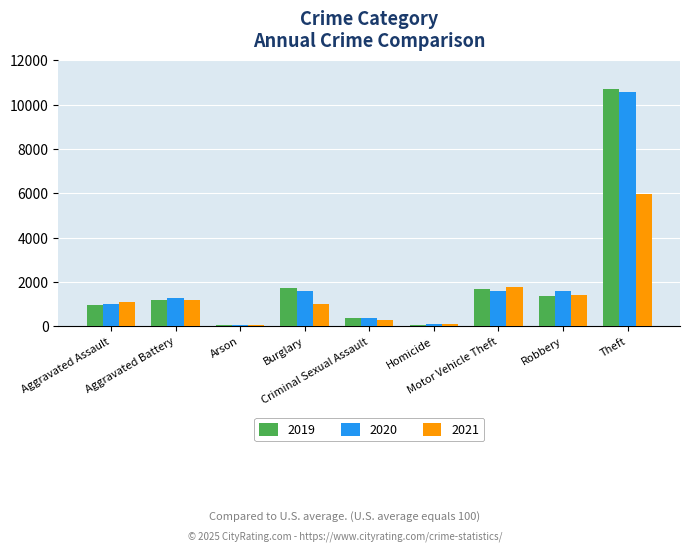

At which label does 2021 reach its peak?

Theft